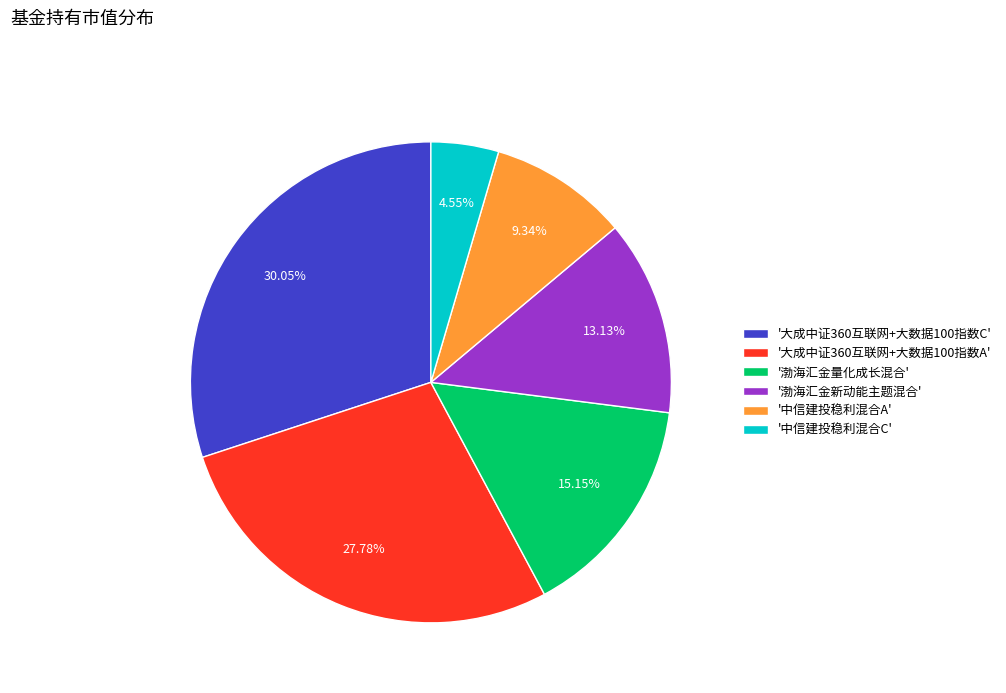

Does '大成中证360互联网+大数据100指数A' account for over 50% of the chart?

No